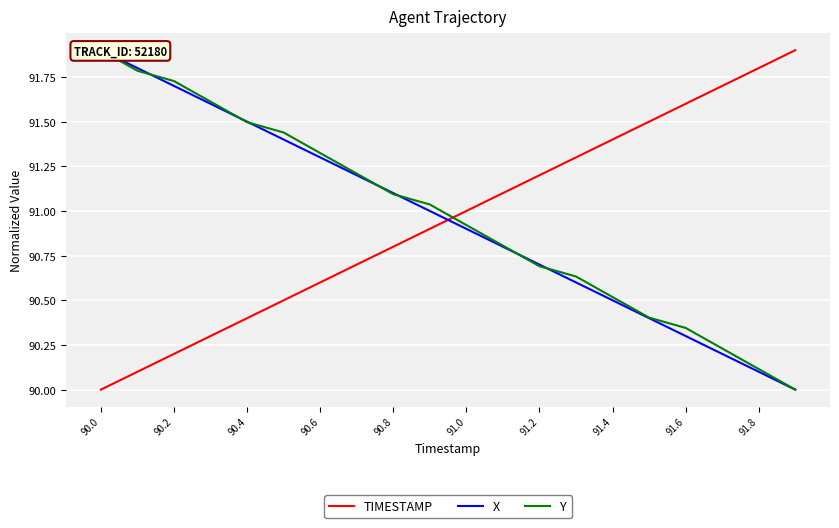

True or false: Y has more than 2 points higher than both neighbors.

False